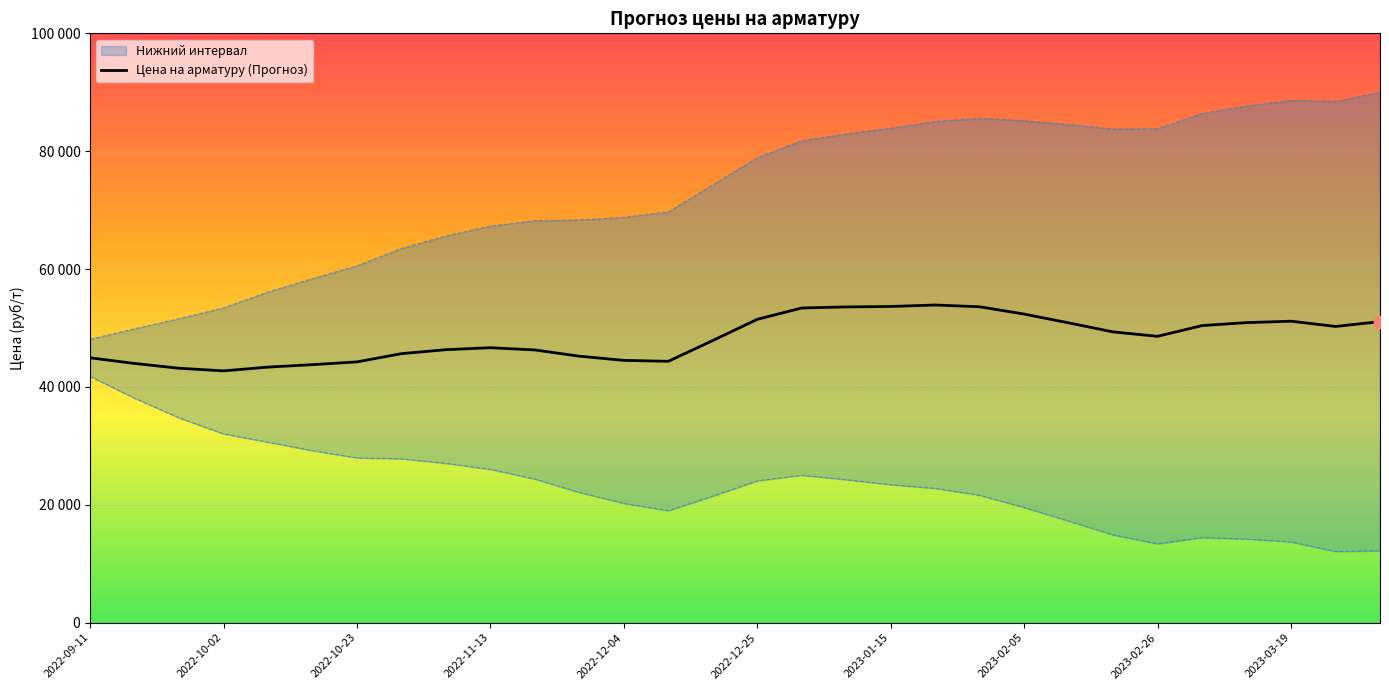

What is the change in value from 13 to 14?

+3530.4